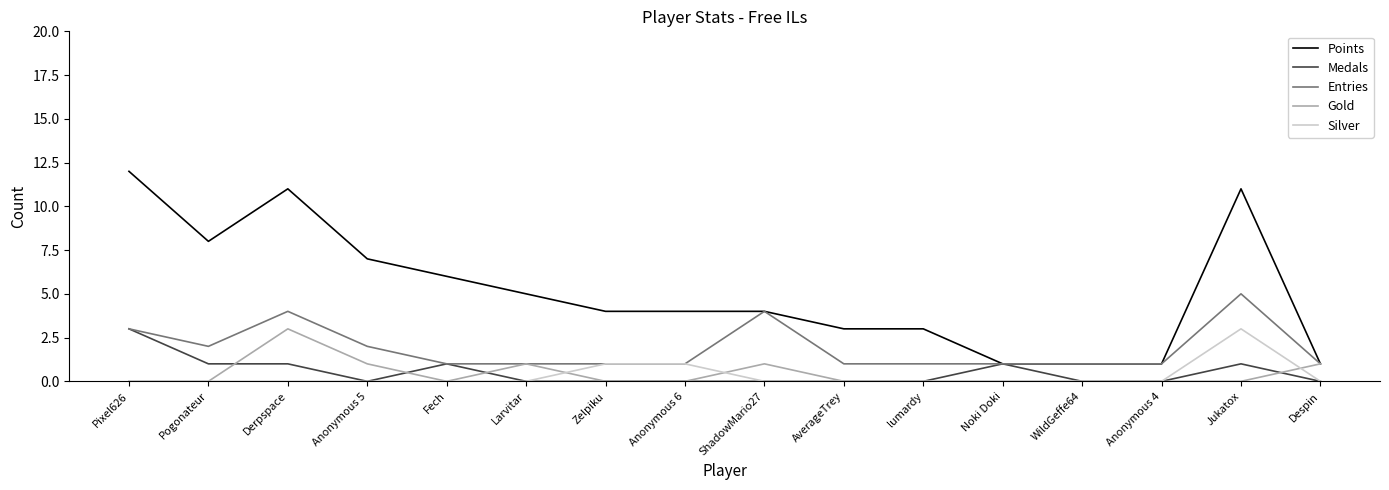

What is the difference between the maximum and minimum values in the Silver series?

3